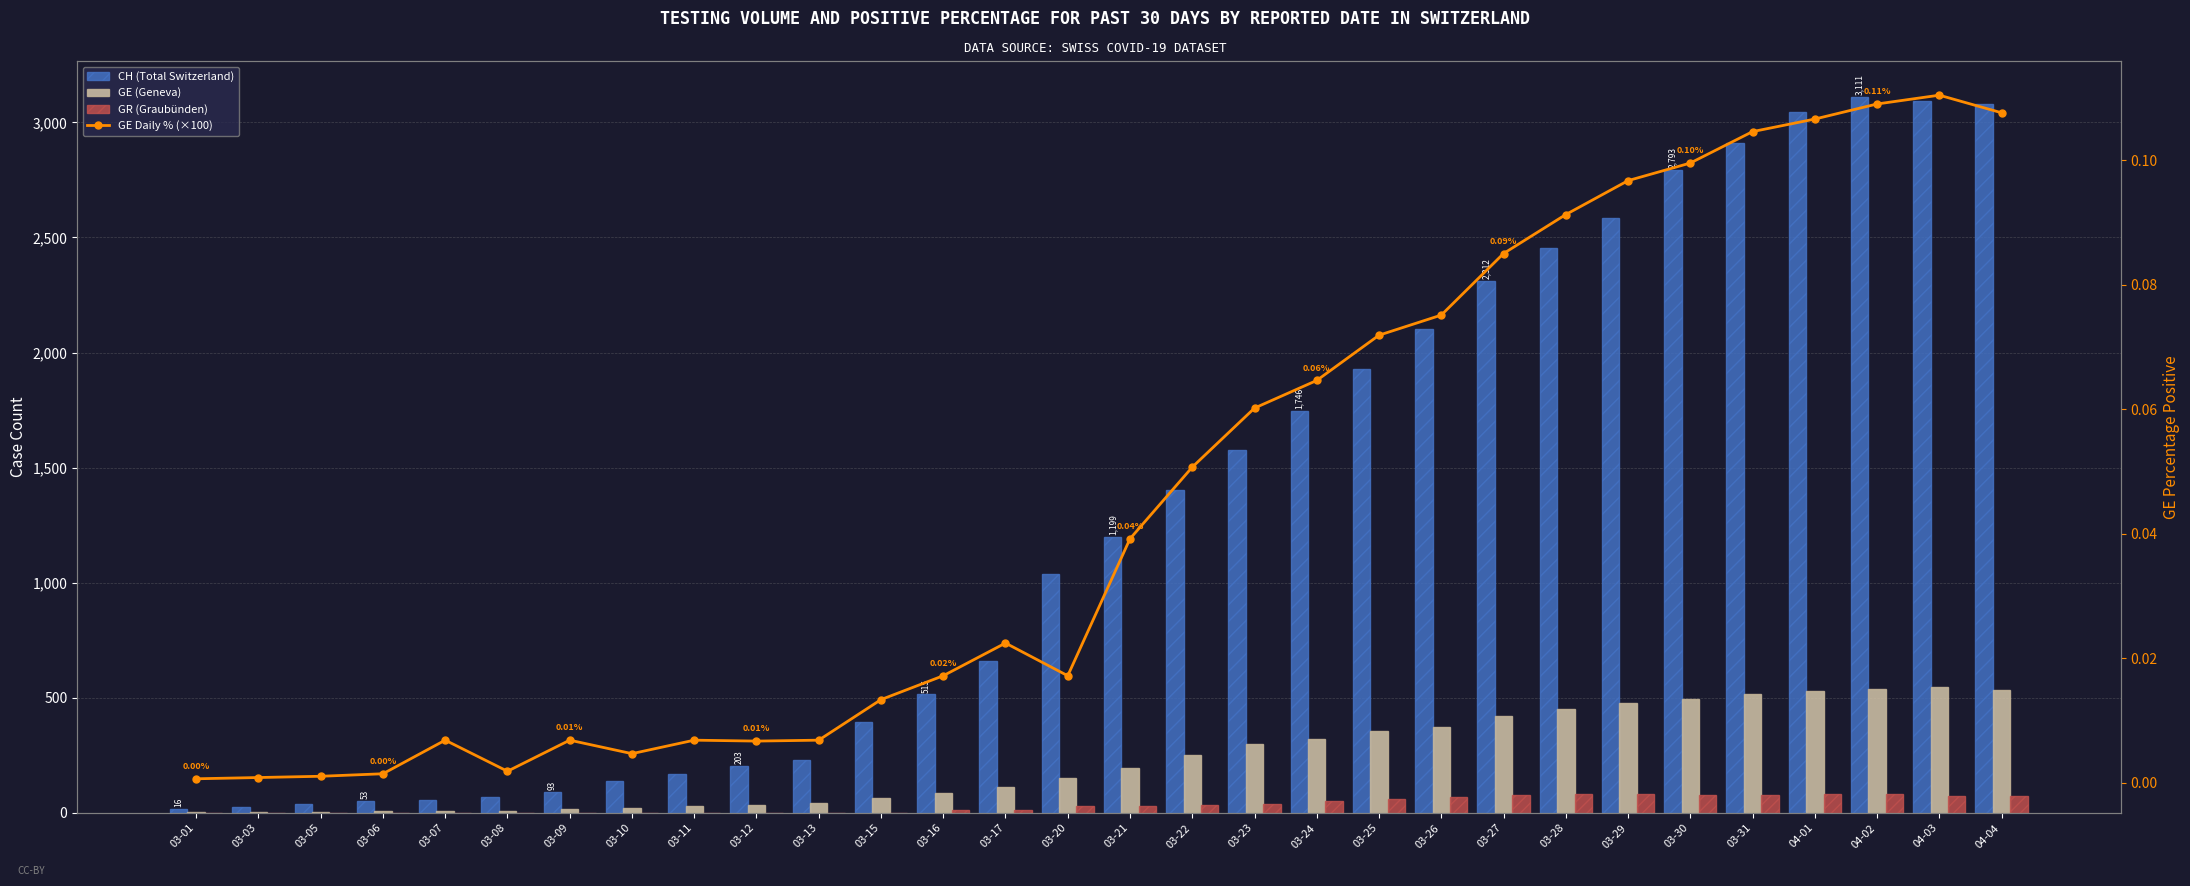

At which category is the sum across all series the highest?

04-02